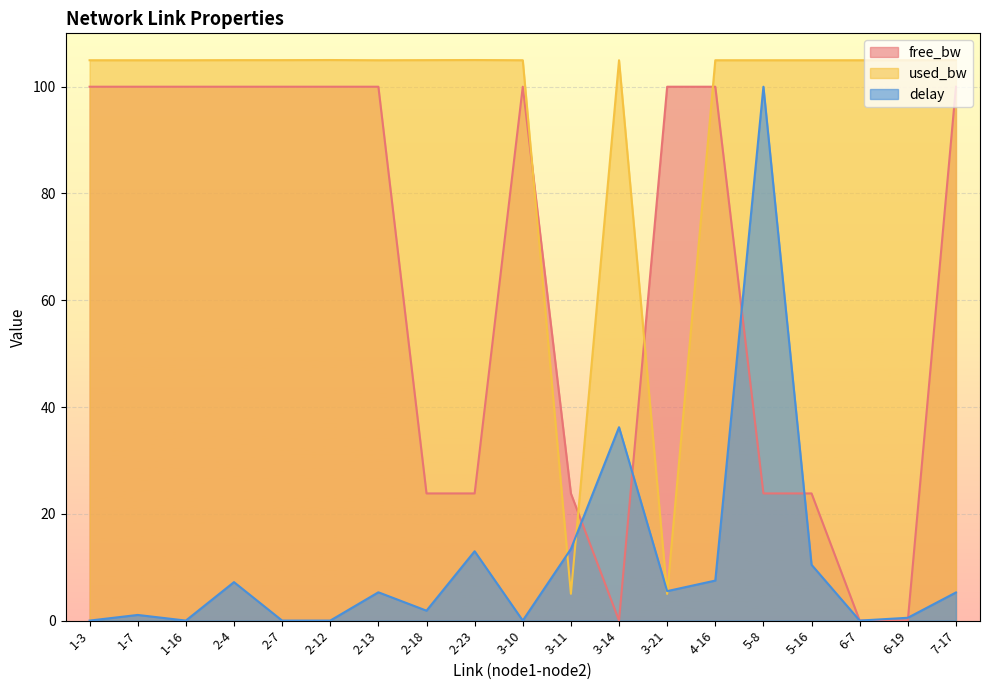

What are all the series names shown in the legend?

free_bw, used_bw, delay